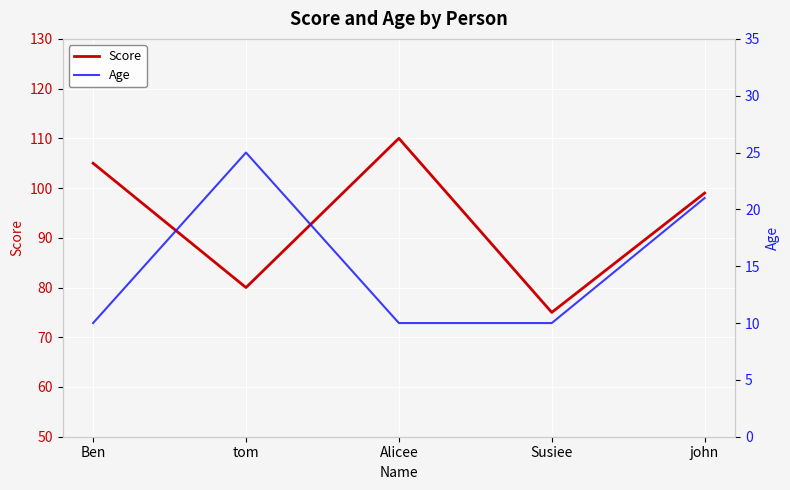

Where is the first local maximum for Age?

tom